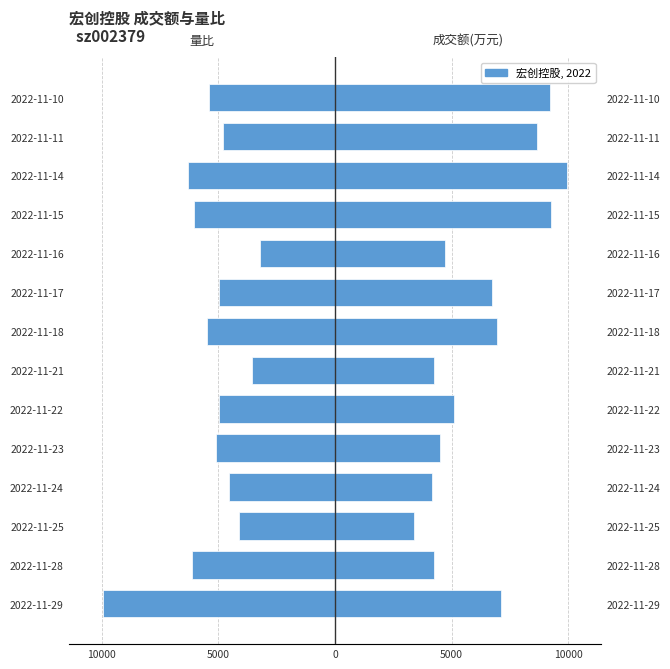

Which series has the largest total across all categories?

成交额(万元)